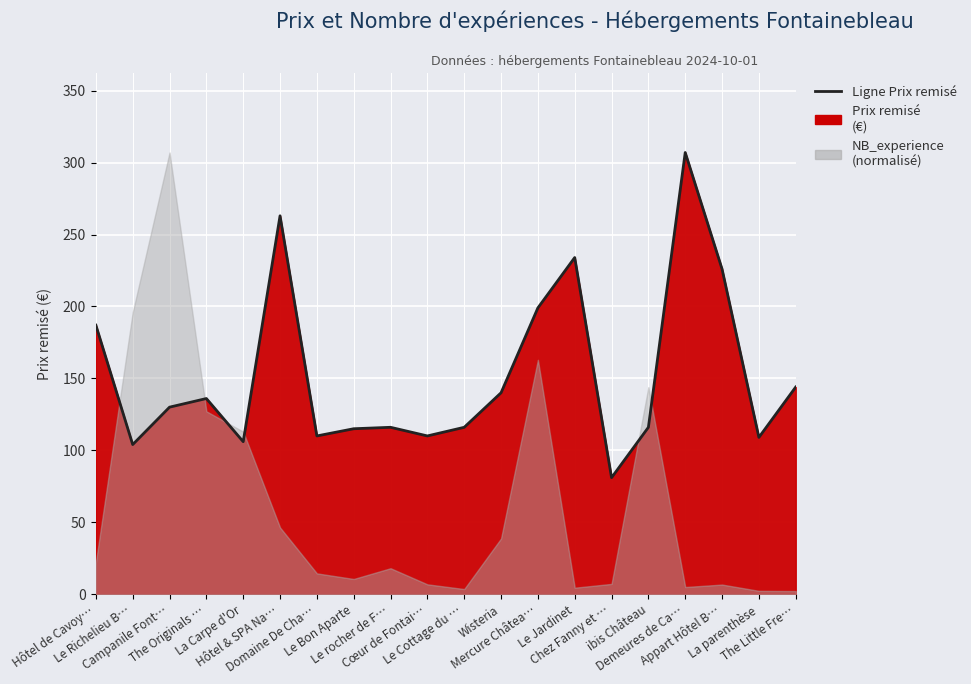

What is the label of the 5th point from the left?

La Carpe d'Or